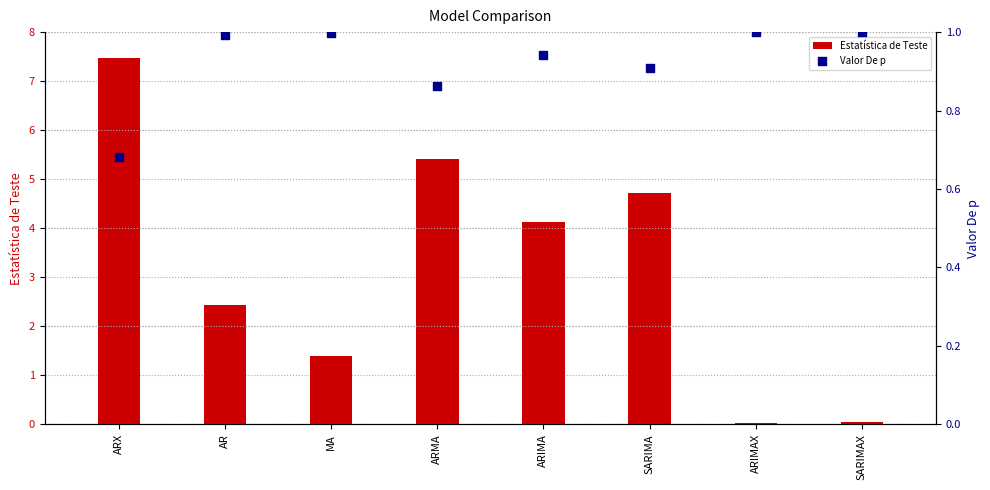

Which series has the largest Y range (max minus min)?

Estatística de Teste